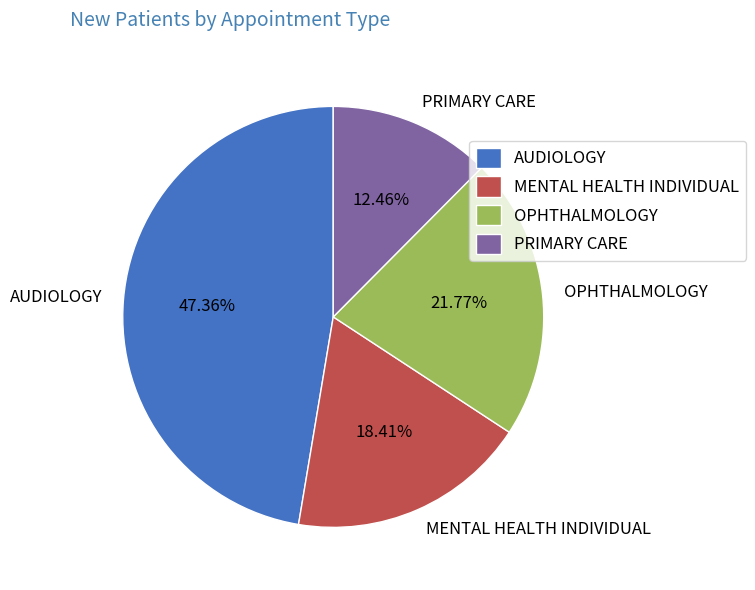

Which category has the smallest portion of the pie?

PRIMARY CARE